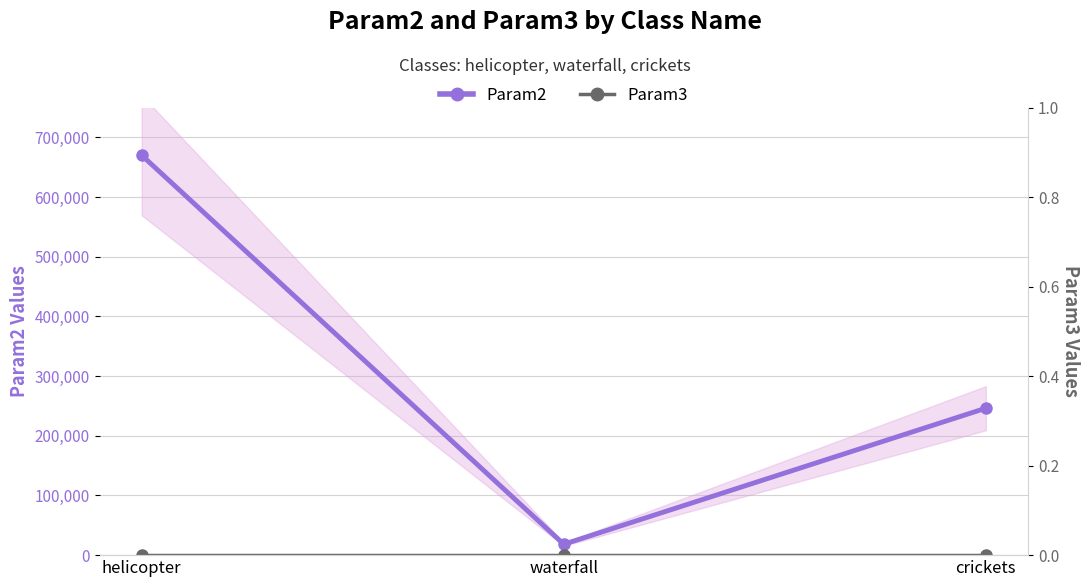

At which label is Param2 closest to 344178?

crickets